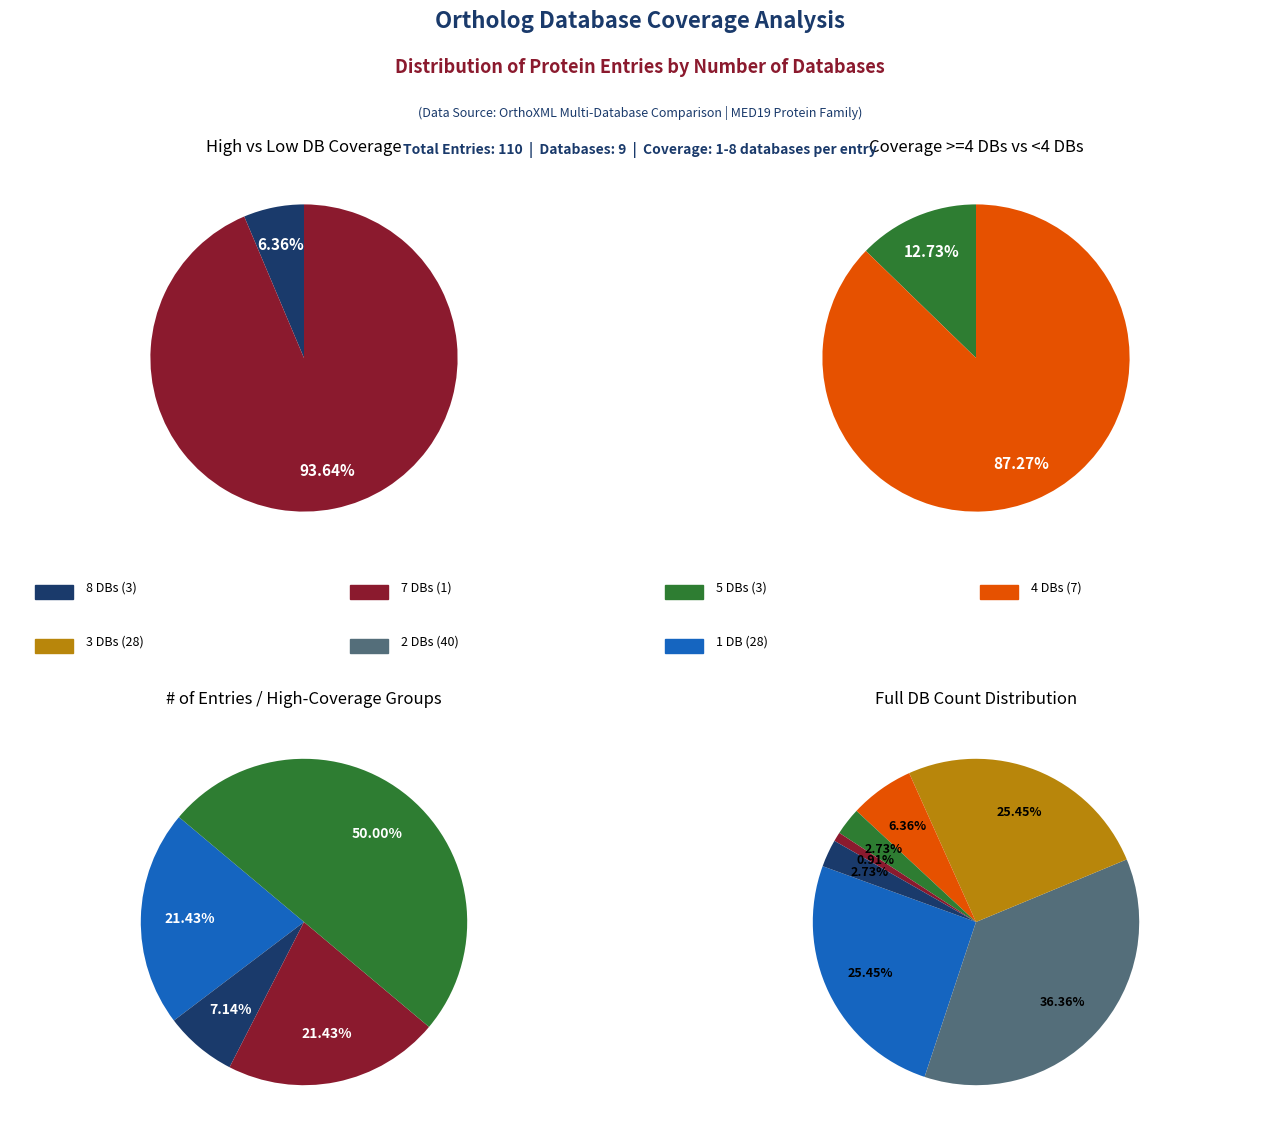

Which slice is the largest?

Db_count_2